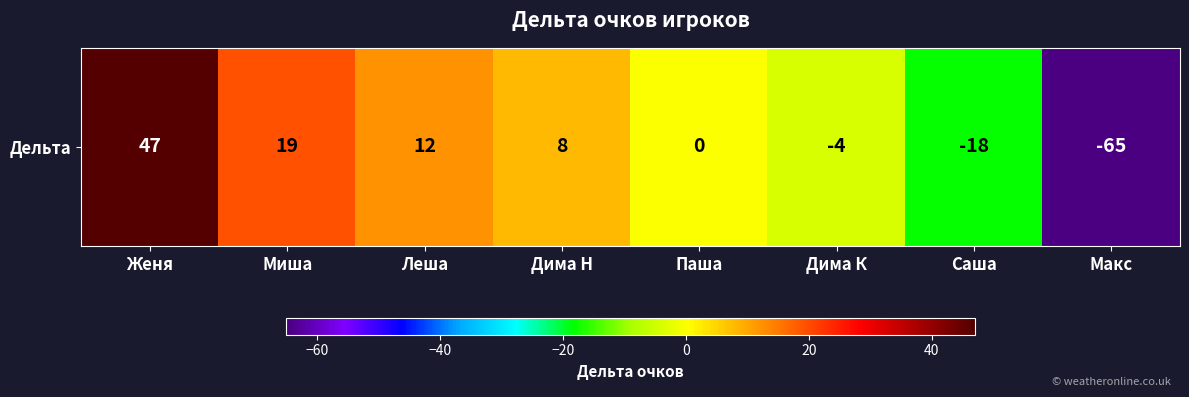

Reading left to right, list all the values displayed in this chart.

47	19	12	8	0	-4	-18	-65